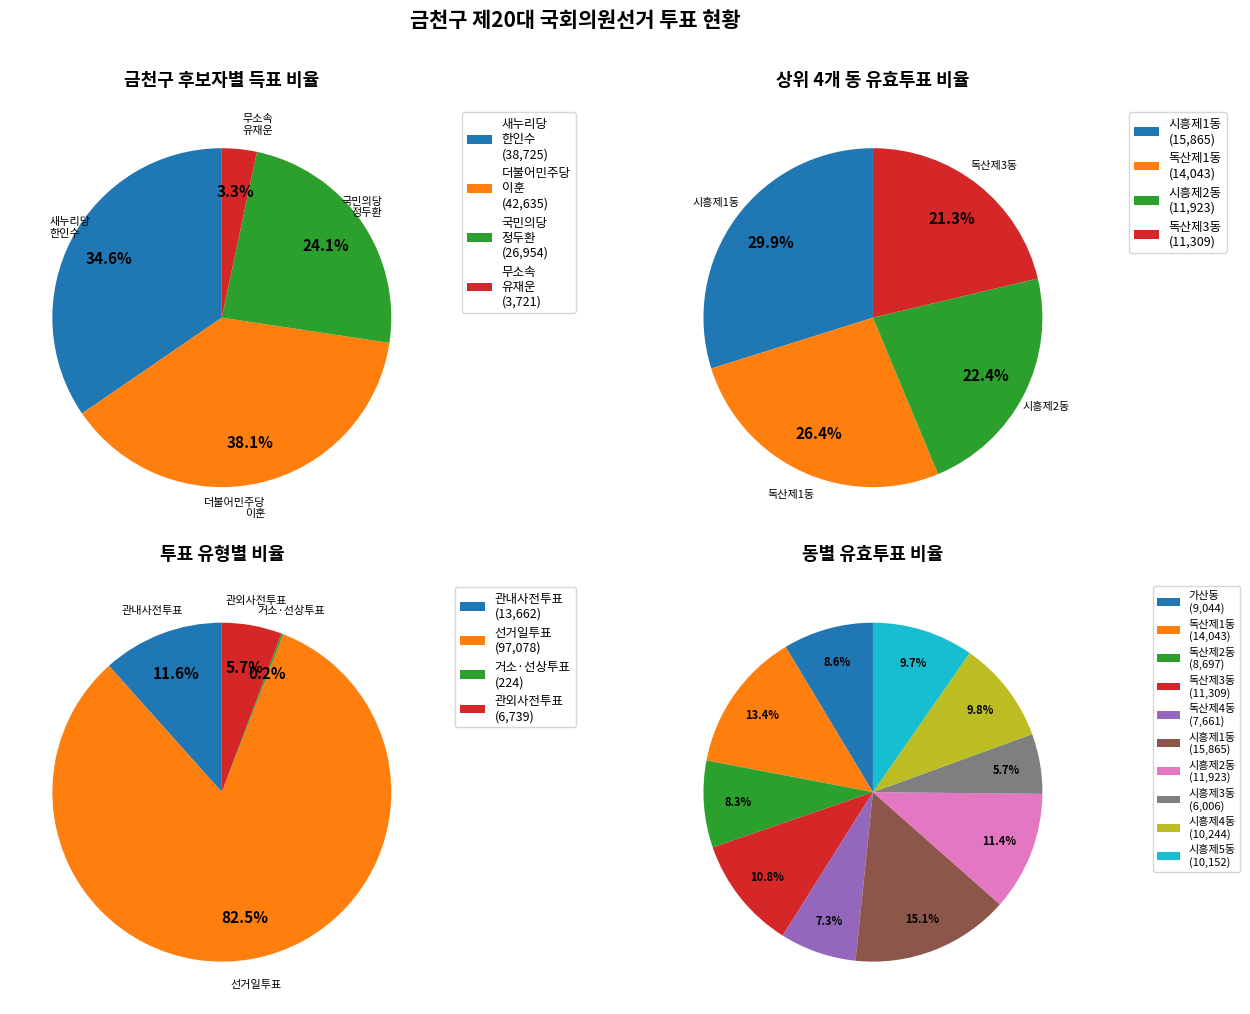

To the nearest percent, what portion does 2 represent?

24%